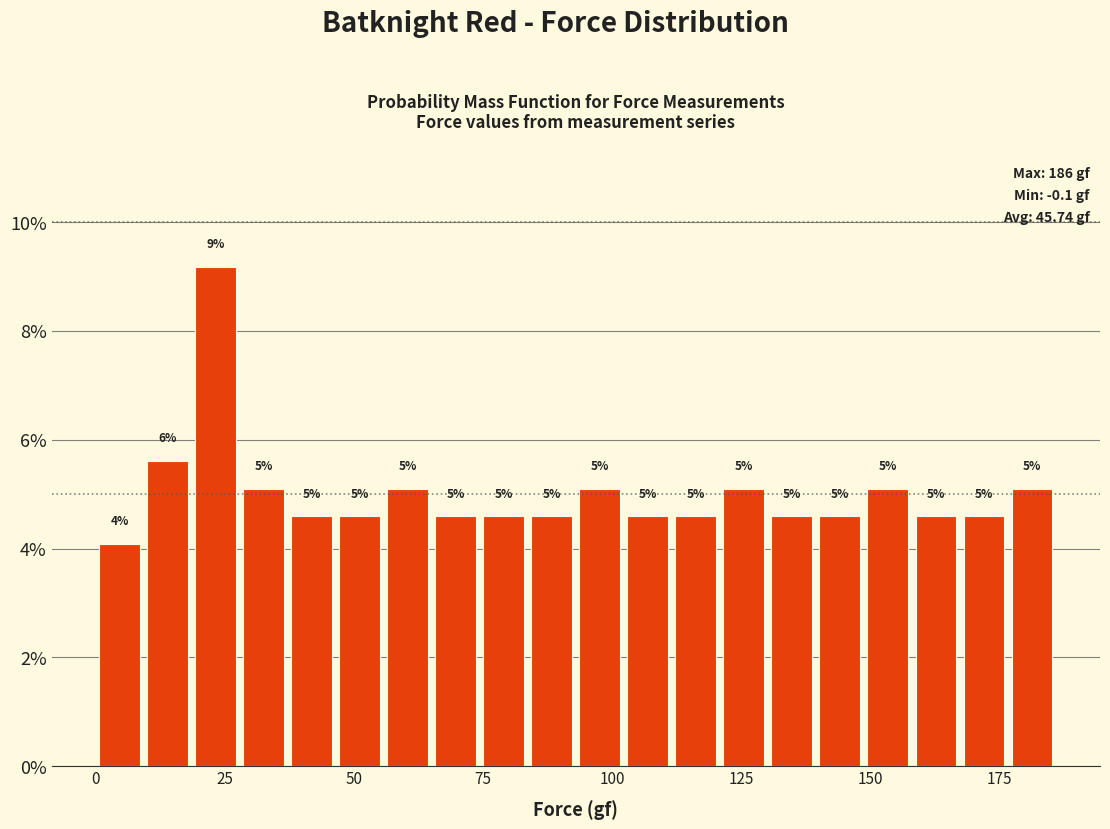

Read against the x-axis, roughly where is the centre of the tallest bar?

25